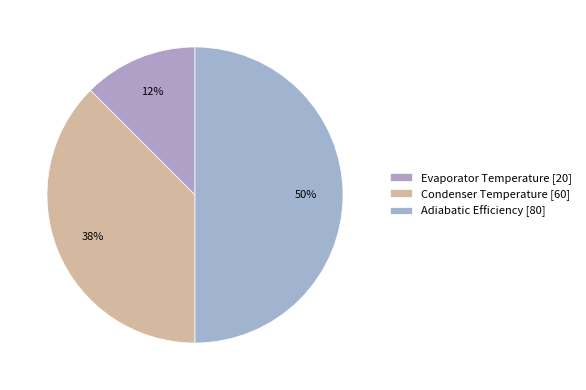

What percentage do Condenser Temperature and Evaporator Temperature together represent?

50.0%